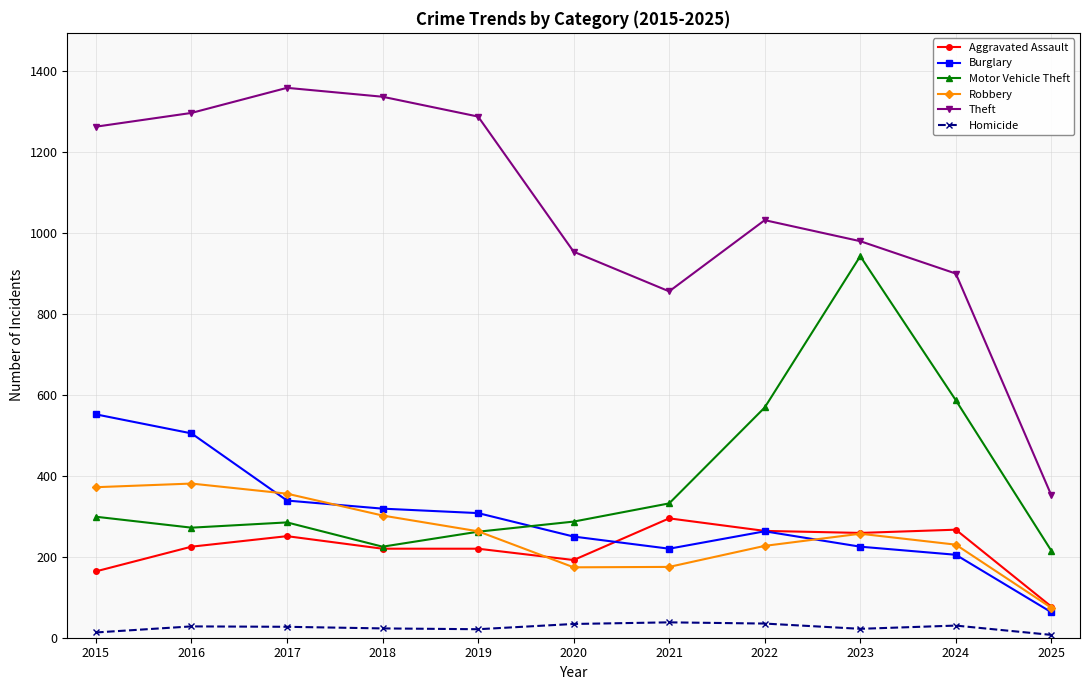

What are all the series names shown in the legend?

Aggravated Assault, Burglary, Motor Vehicle Theft, Robbery, Theft, Homicide